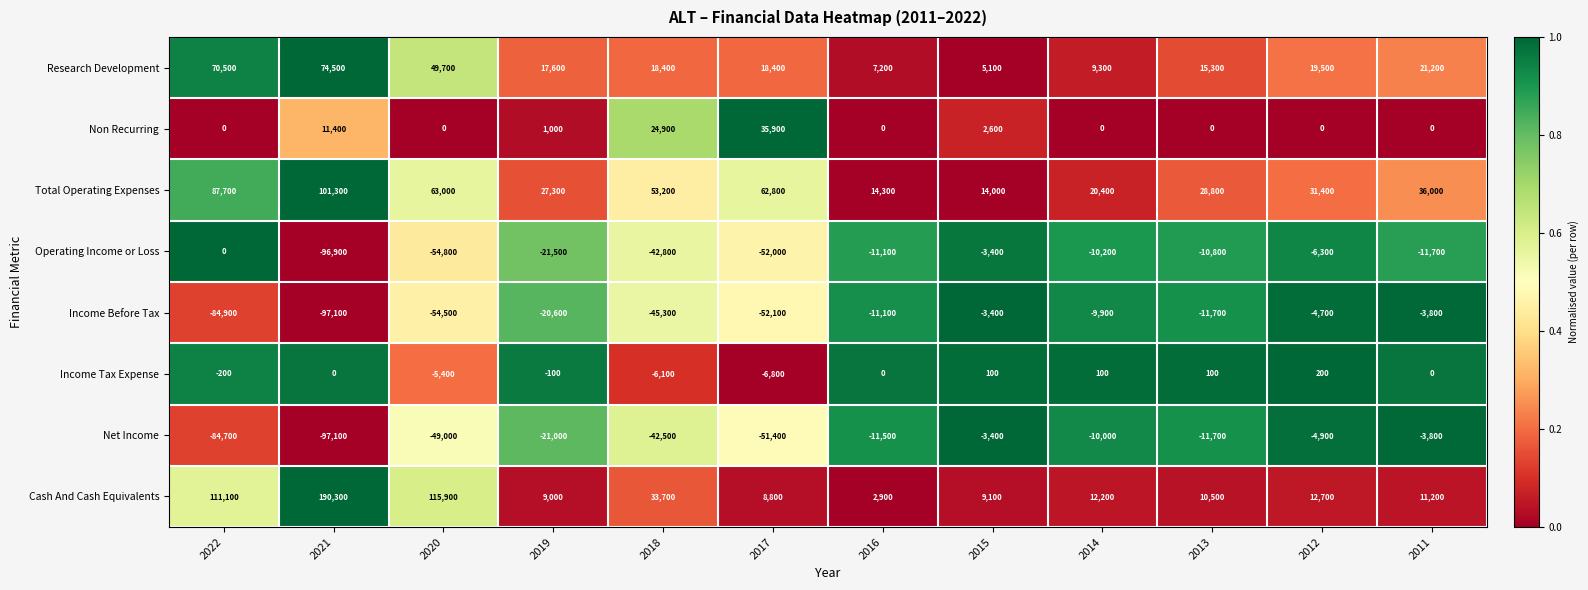

Is it true that Cash And Cash Equivalents equals 262663 at 2021?

False